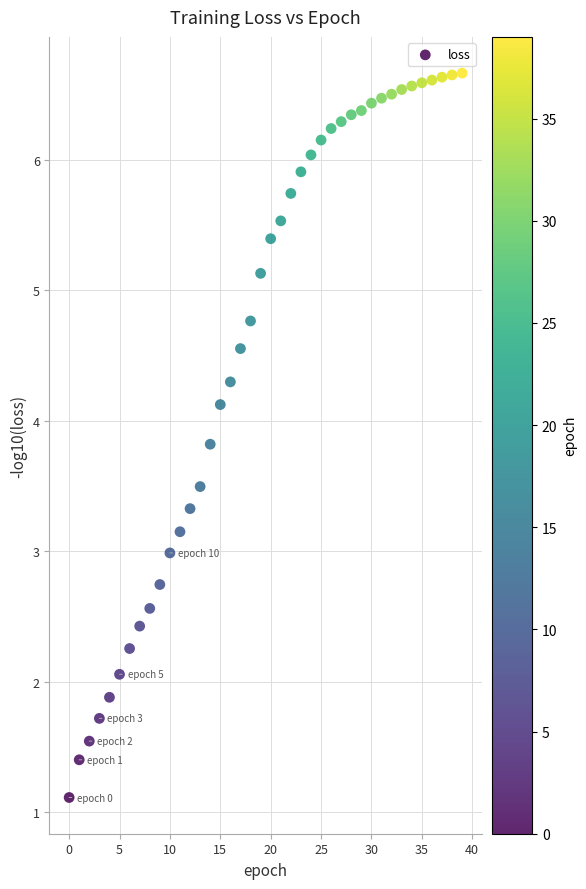

What is the range of Y values (max minus min)?

5.6